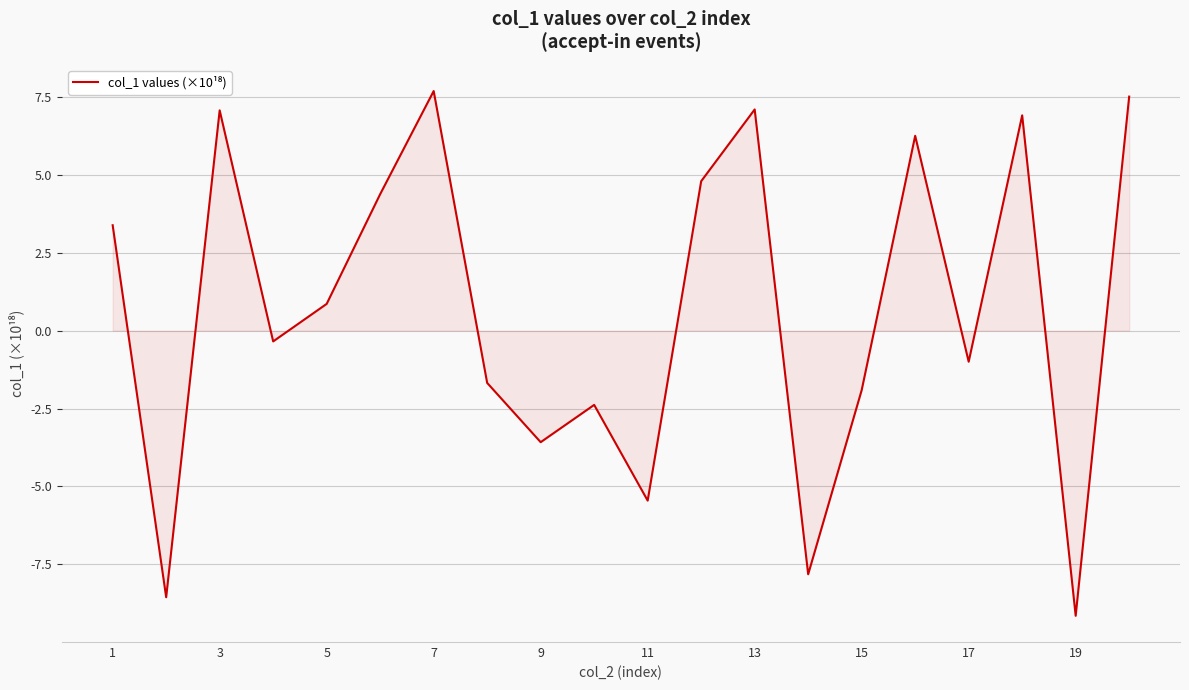

Does the chart have visible grid lines?

Yes